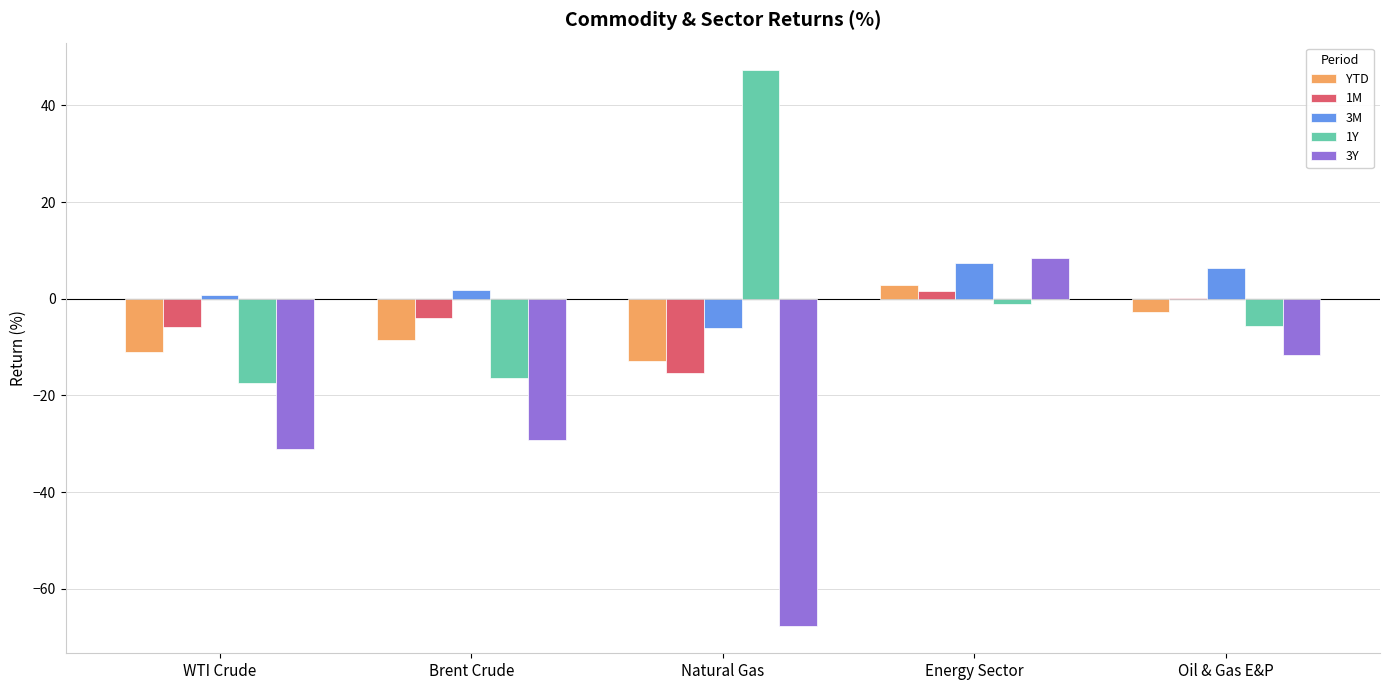

The value of 1M at Energy Sector is 1.5. True or false?

True